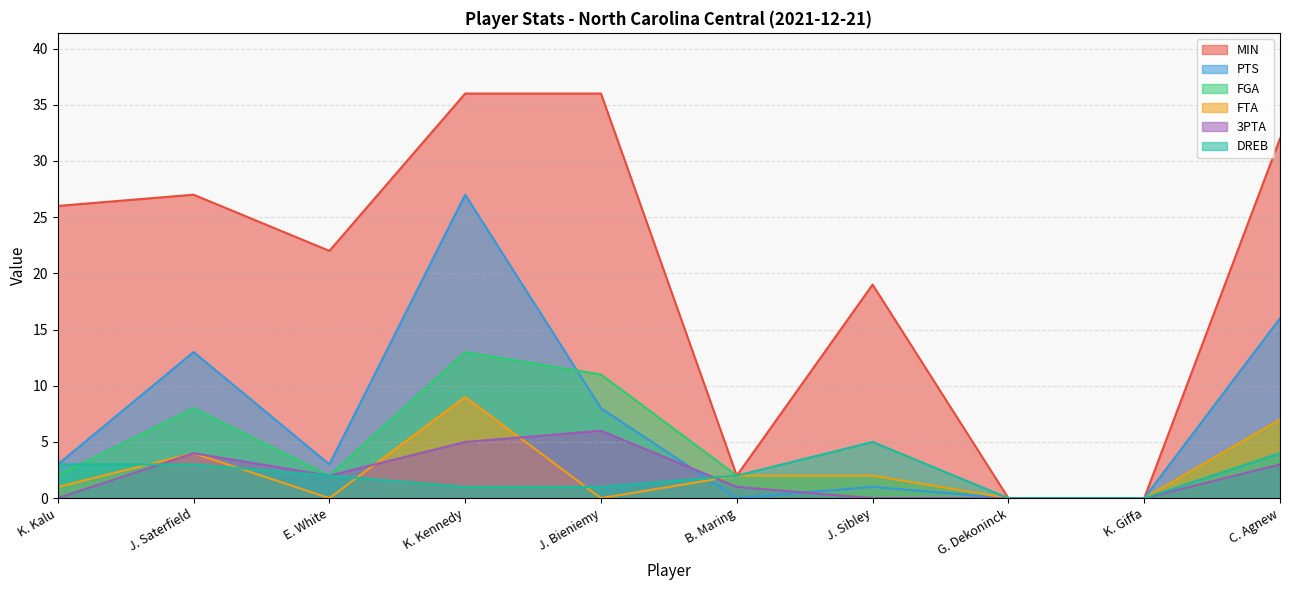

Reading right to left, list all the values displayed in this chart.

MIN: C. Agnew=32	K. Giffa=0	G. Dekoninck=0	J. Sibley=19	B. Maring=2	J. Bieniemy=36	K. Kennedy=36	E. White=22	J. Saterfield=27	K. Kalu=26
PTS: C. Agnew=16	K. Giffa=0	G. Dekoninck=0	J. Sibley=1	B. Maring=0	J. Bieniemy=8	K. Kennedy=27	E. White=3	J. Saterfield=13	K. Kalu=3
FGA: C. Agnew=7	K. Giffa=0	G. Dekoninck=0	J. Sibley=2	B. Maring=2	J. Bieniemy=11	K. Kennedy=13	E. White=2	J. Saterfield=8	K. Kalu=2
FTA: C. Agnew=7	K. Giffa=0	G. Dekoninck=0	J. Sibley=2	B. Maring=2	J. Bieniemy=0	K. Kennedy=9	E. White=0	J. Saterfield=4	K. Kalu=1
3PTA: C. Agnew=3	K. Giffa=0	G. Dekoninck=0	J. Sibley=0	B. Maring=1	J. Bieniemy=6	K. Kennedy=5	E. White=2	J. Saterfield=4	K. Kalu=0
DREB: C. Agnew=4	K. Giffa=0	G. Dekoninck=0	J. Sibley=5	B. Maring=2	J. Bieniemy=1	K. Kennedy=1	E. White=2	J. Saterfield=3	K. Kalu=3